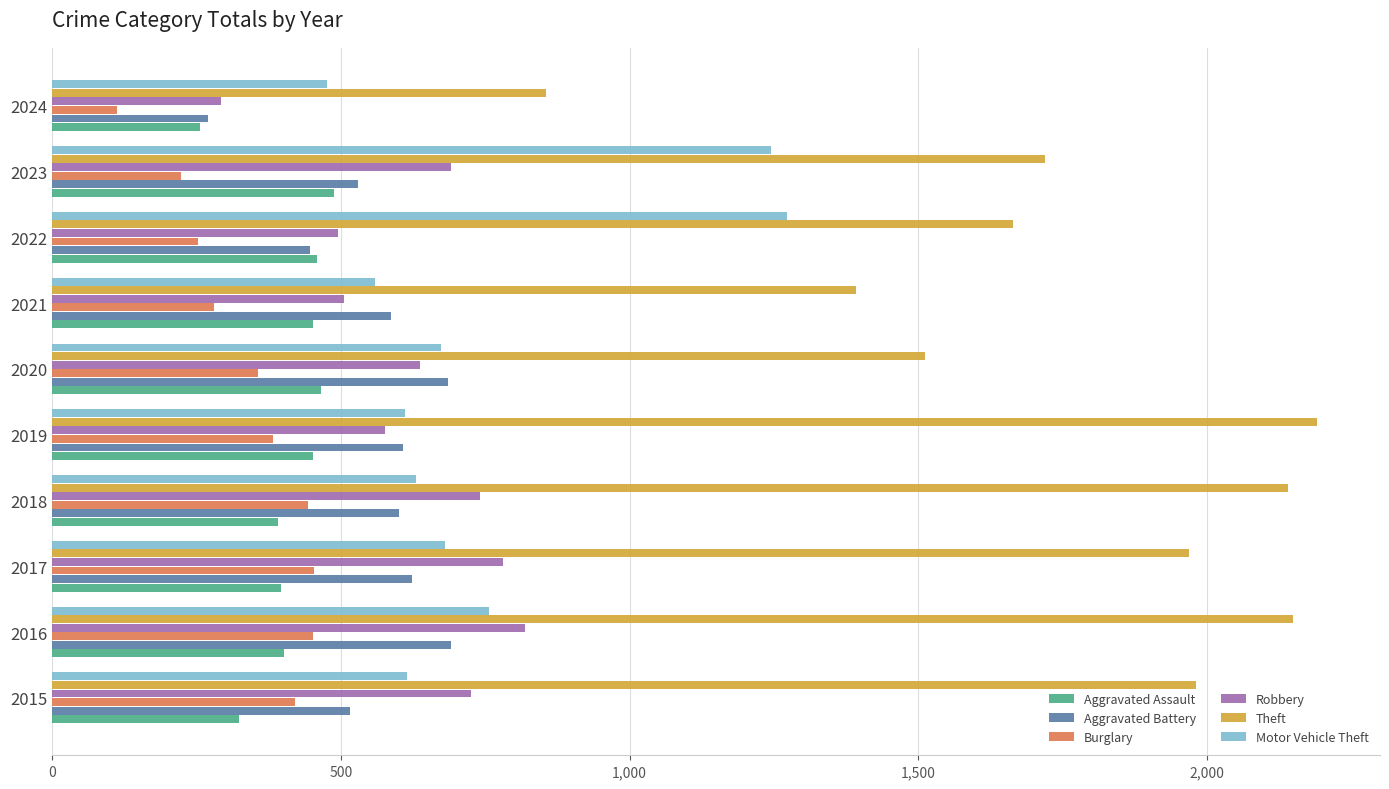

What is the difference between the highest and lowest values at 2024?

743